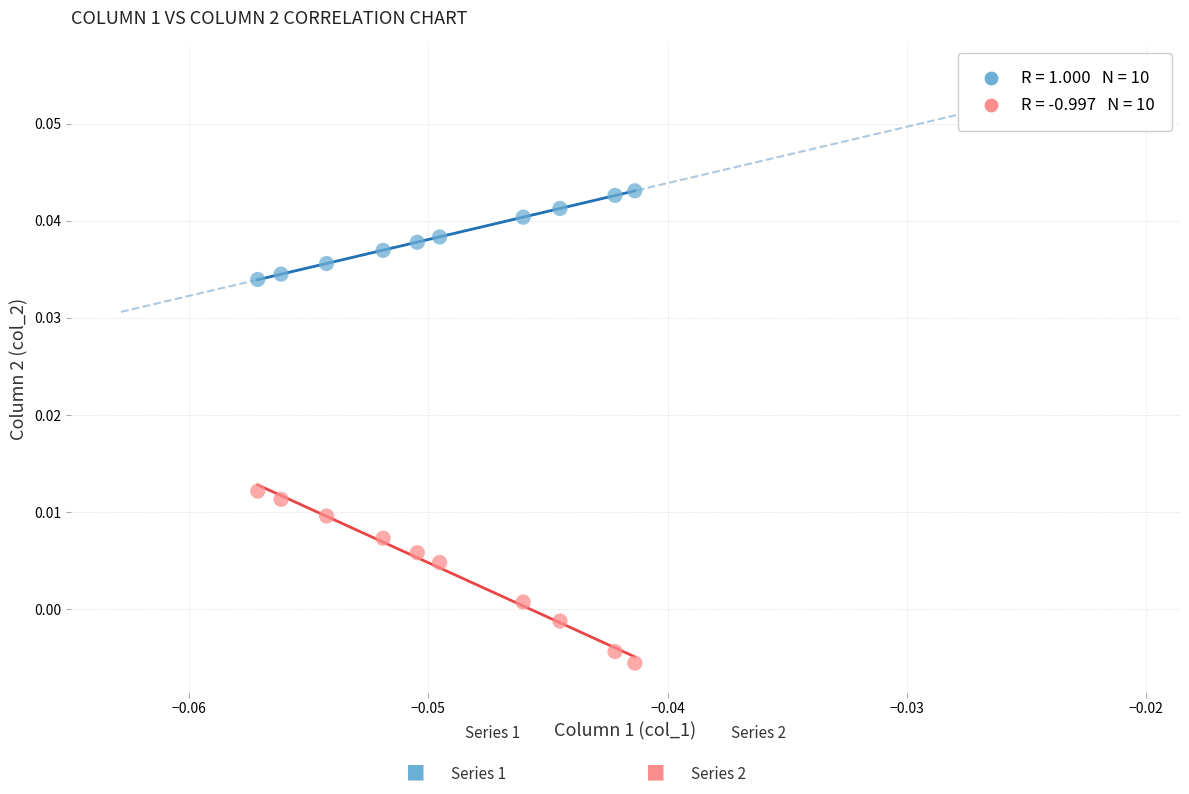

How many points are shown in the scatter plot?

20